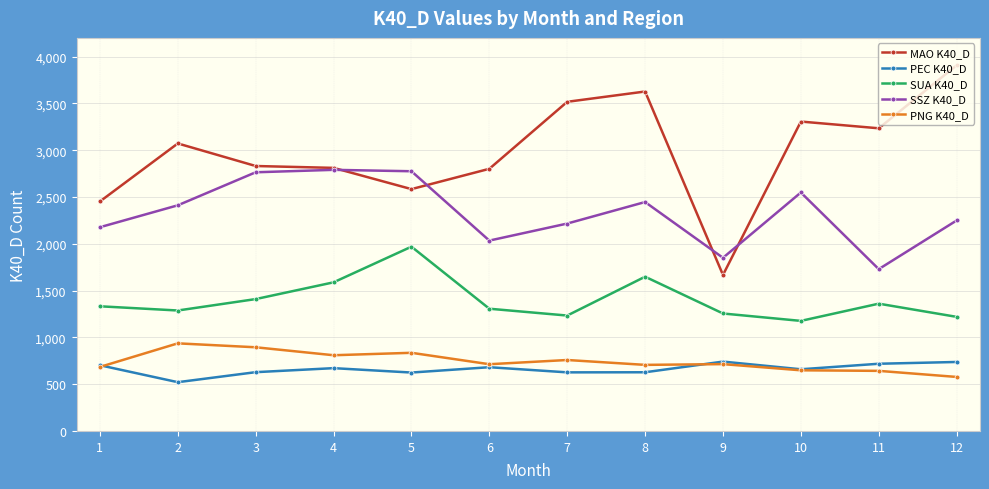

True or false: MAO K40_D has a value of 3072 at 2.

True